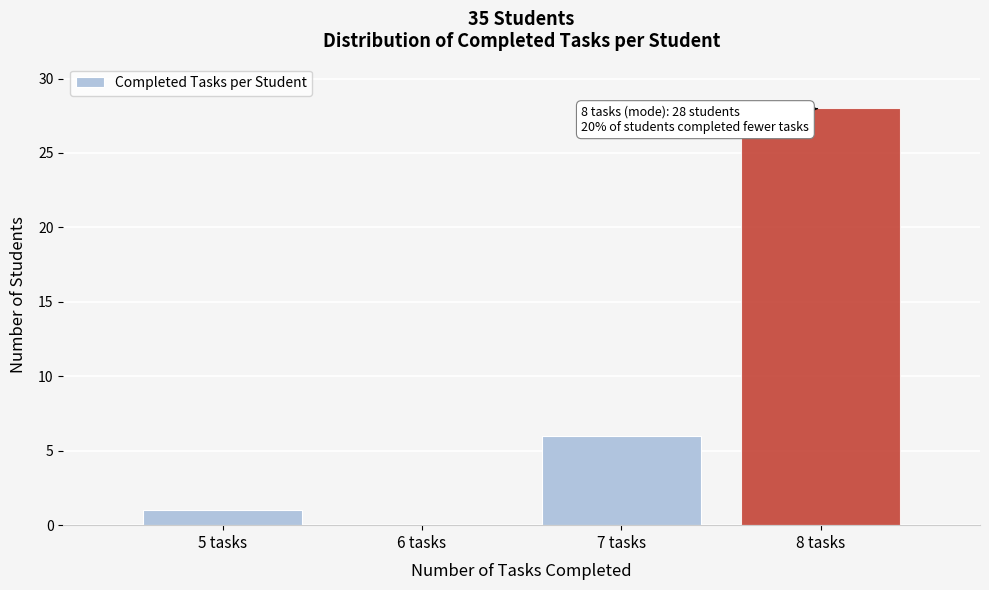

Reading left to right, what are all the values shown in this chart?

5 tasks=1	6 tasks=0	7 tasks=6	8 tasks=28